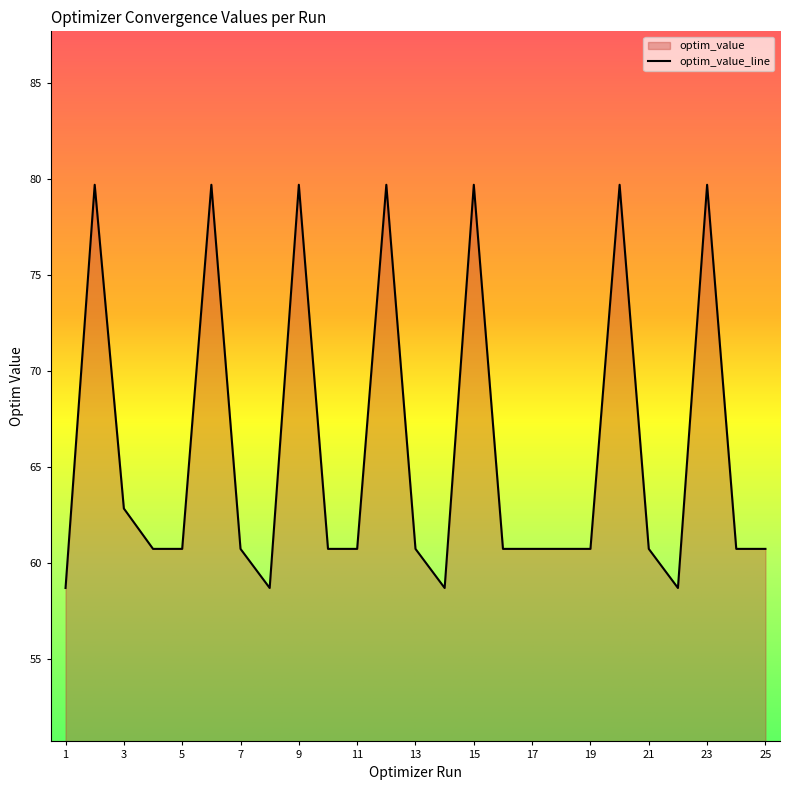

Reading left to right, transcribe all the data shown in this chart.

1=58.7	2=79.7	3=62.8	4=60.7	5=60.7	6=79.7	7=60.7	8=58.7	9=79.7	10=60.7	11=60.7	12=79.7	13=60.7	14=58.7	15=79.7	16=60.7	17=60.7	18=60.7	19=60.7	20=79.7	21=60.7	22=58.7	23=79.7	24=60.7	25=60.7